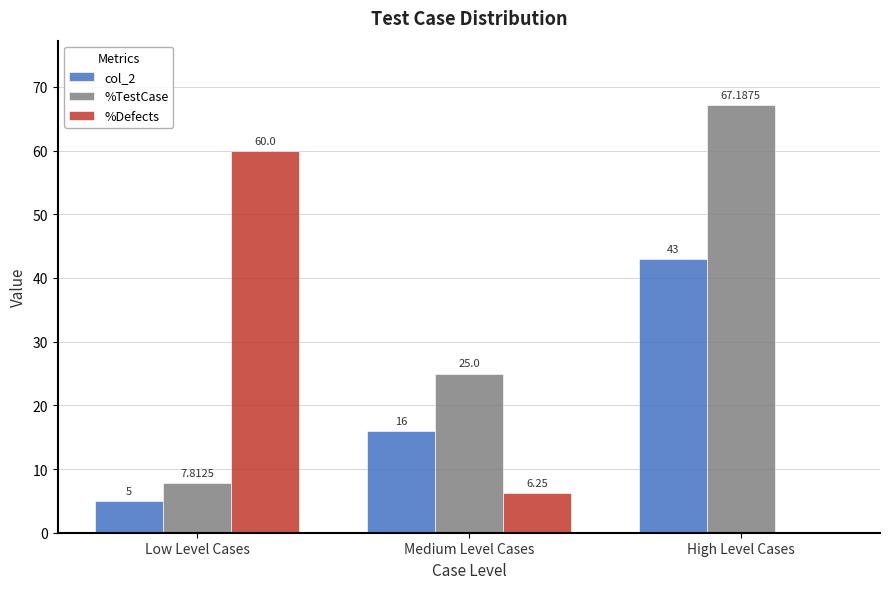

Between Low Level Cases and Medium Level Cases, which series saw the biggest shift?

%Defects